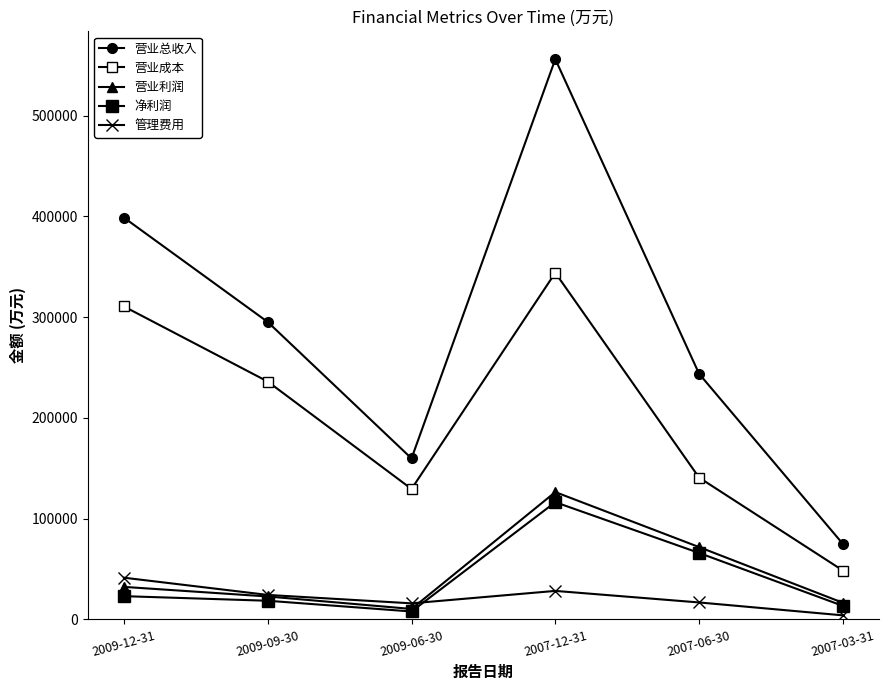

In 营业成本, how many points are lower than both neighbors (excluding endpoints)?

1